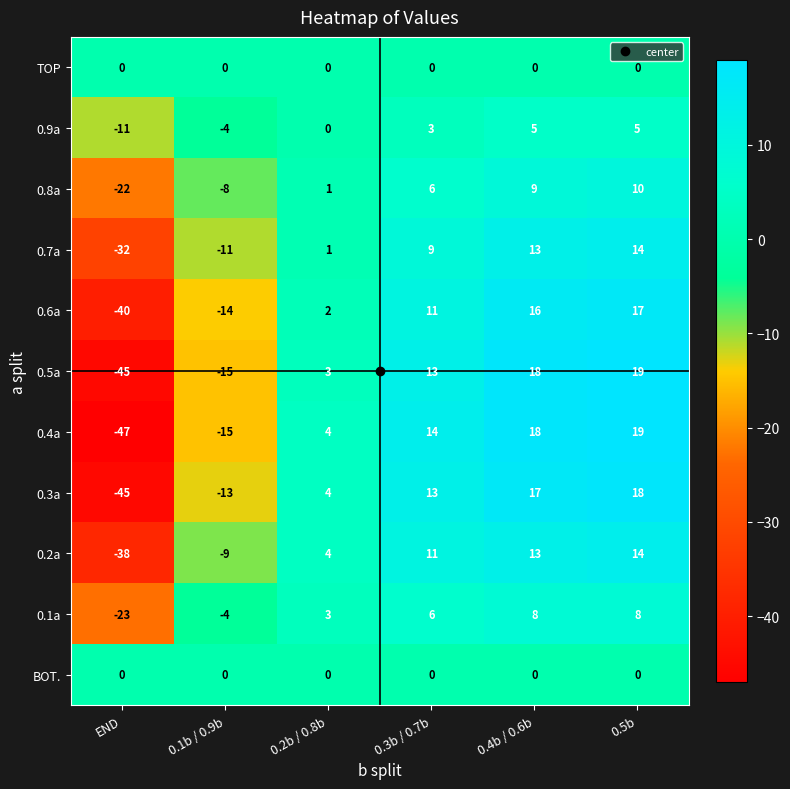

What is the difference between the second highest and minimum values in the 0.9a series?

16